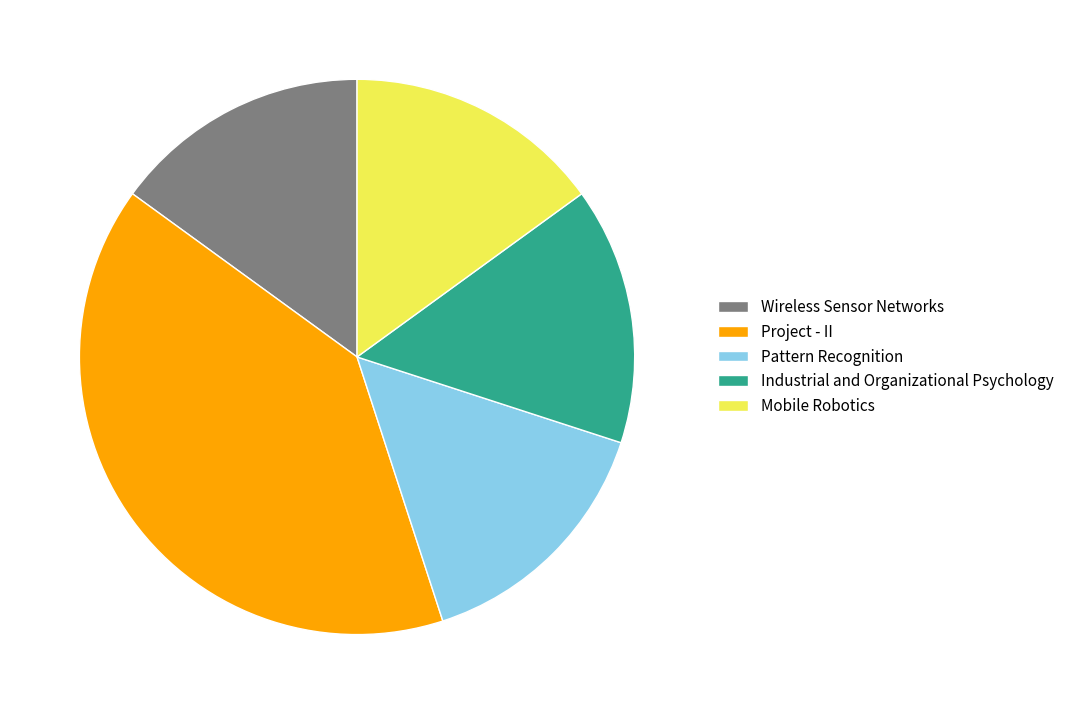

Which slice is the largest?

Project - II